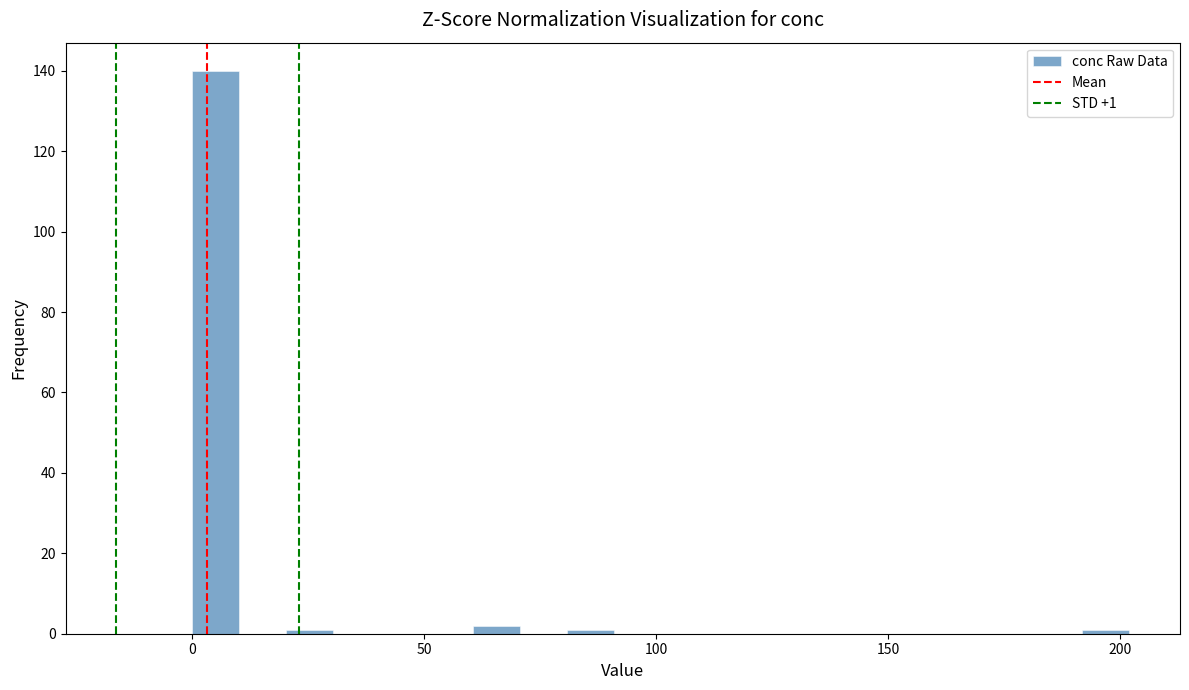

Read against the x-axis, roughly where is the centre of the tallest bar?

5